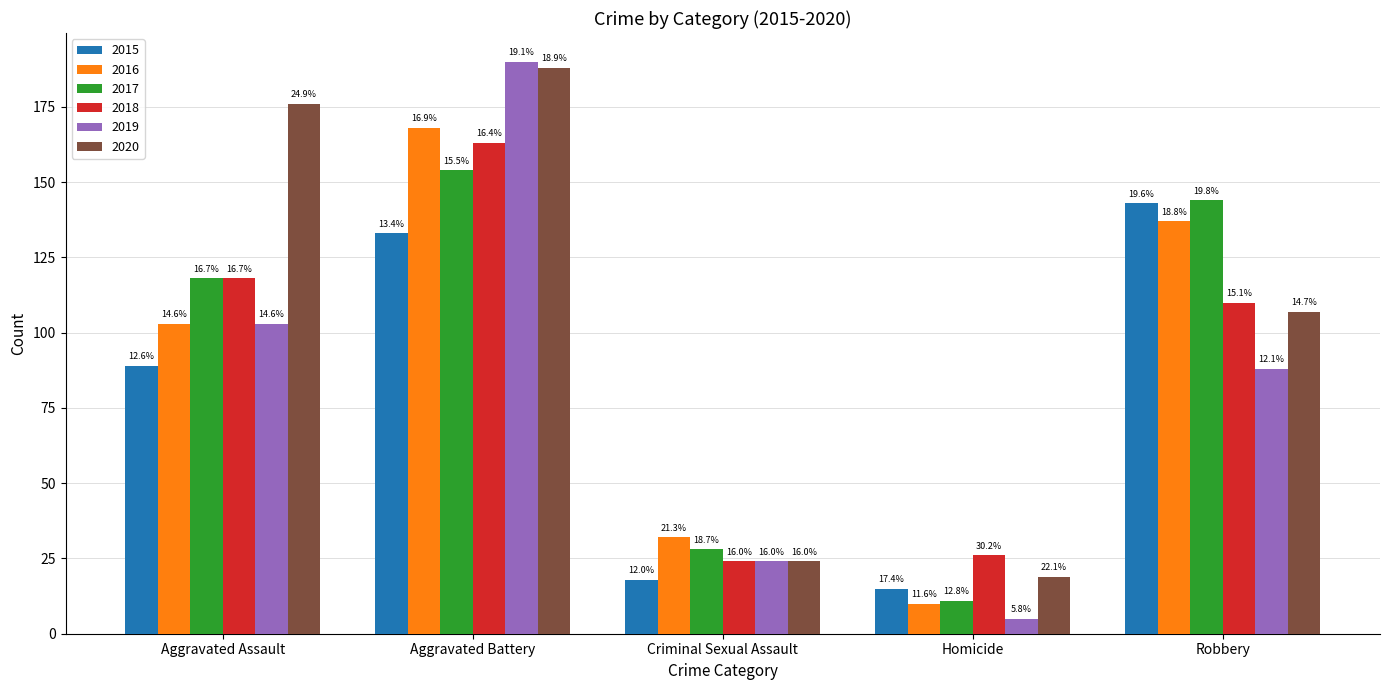

The value of 2019 at Robbery is 35. True or false?

False